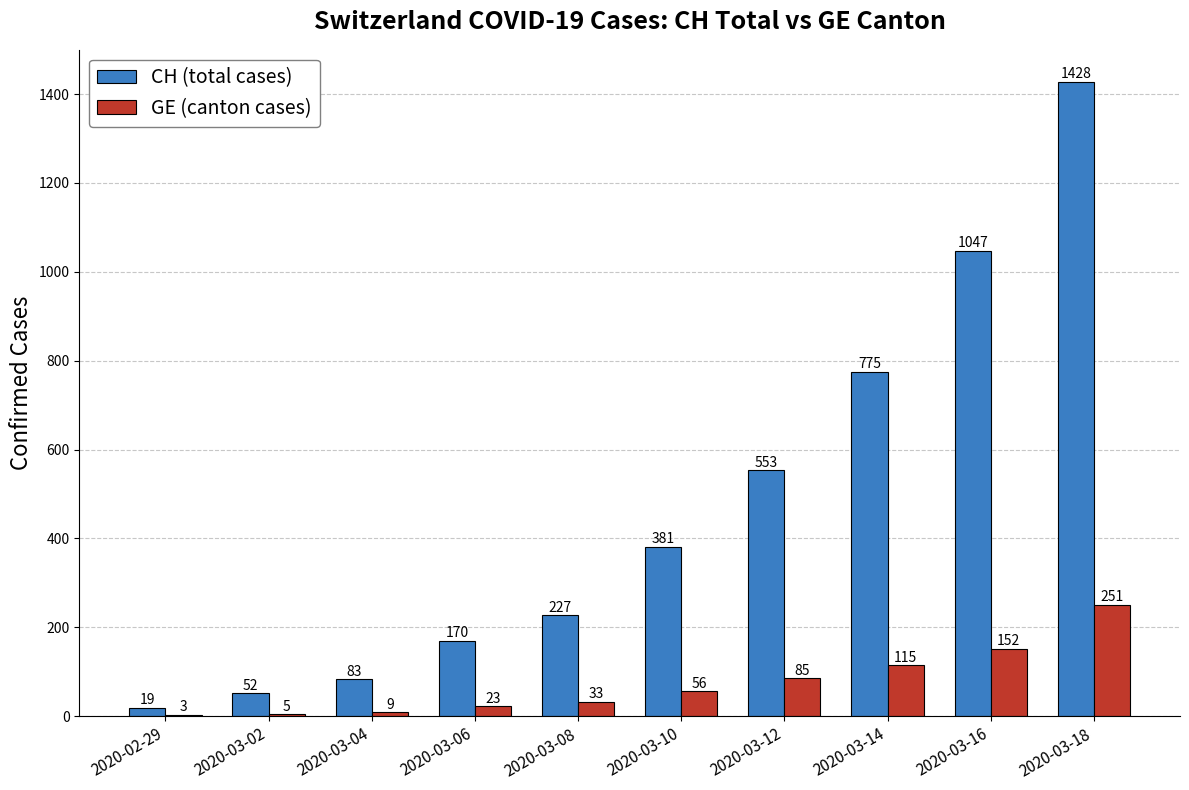

Where is GE (canton cases) nearest to the value 127?

2020-03-14